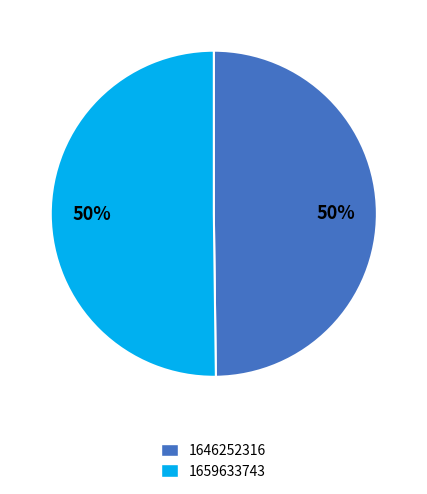

What percentage is the 1659633743 slice, to the nearest percent?

50%